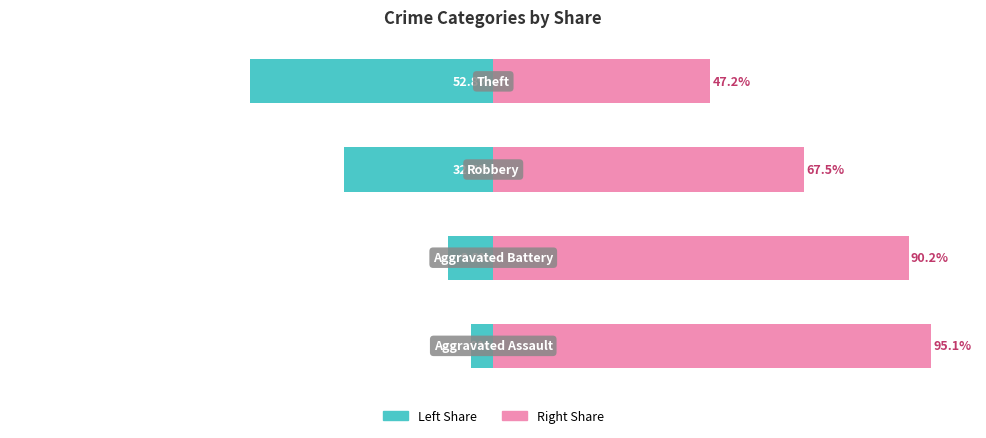

Which series has the largest total across all categories?

Crime Share (Right)